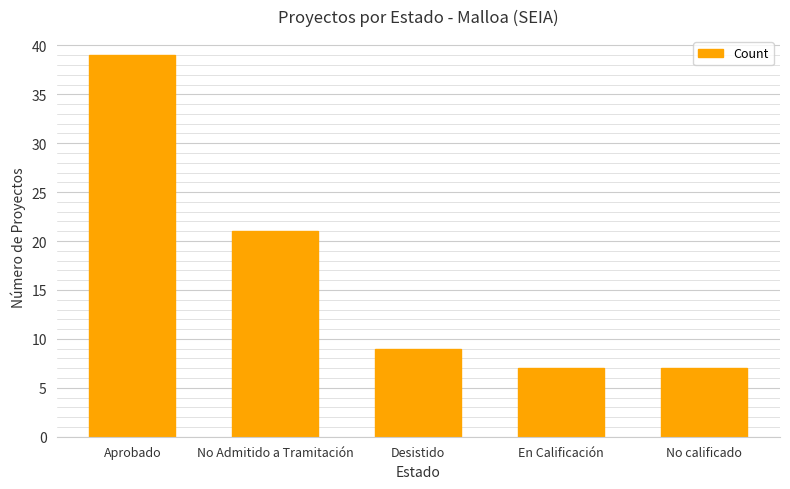

What is the average value?

17